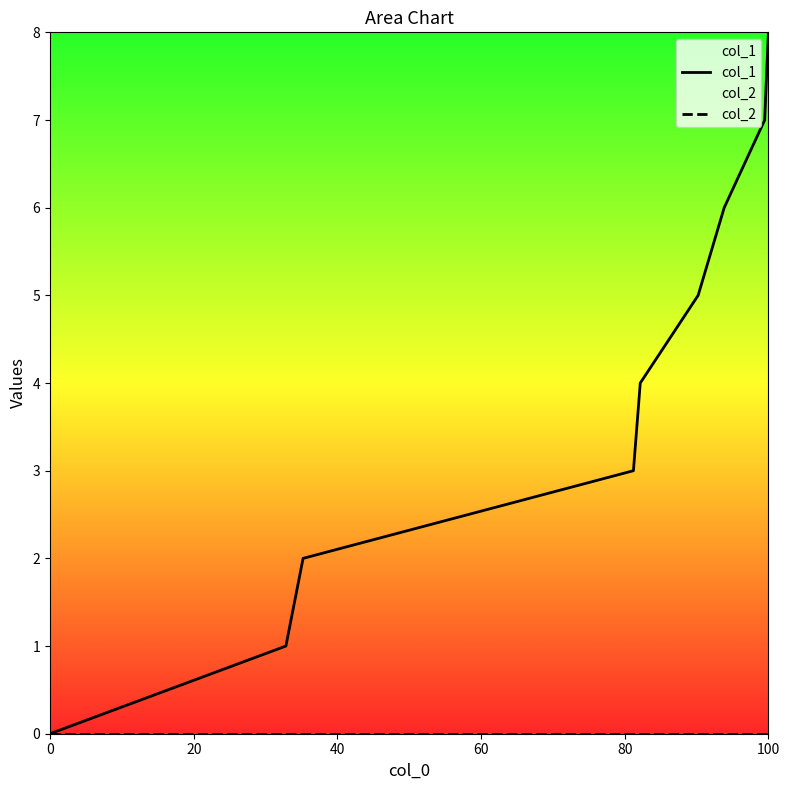

At which category is the sum across all series the highest?

100